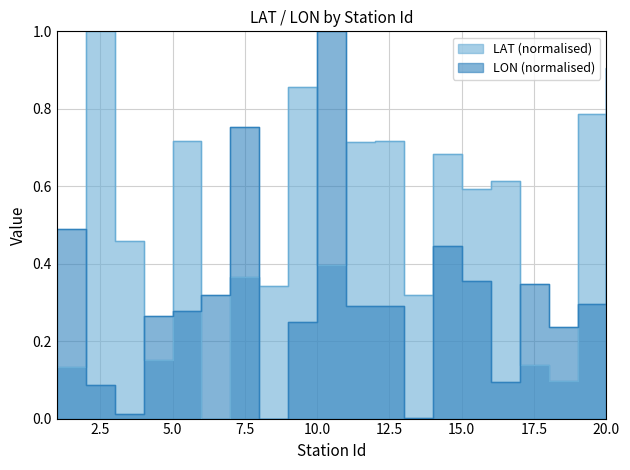

Which category has the lowest value in the LON series?

8